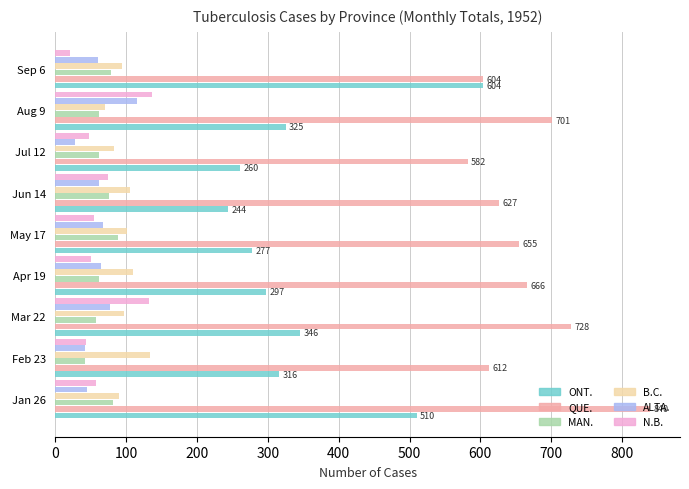

At how many categories does at least one series exceed 150?

9